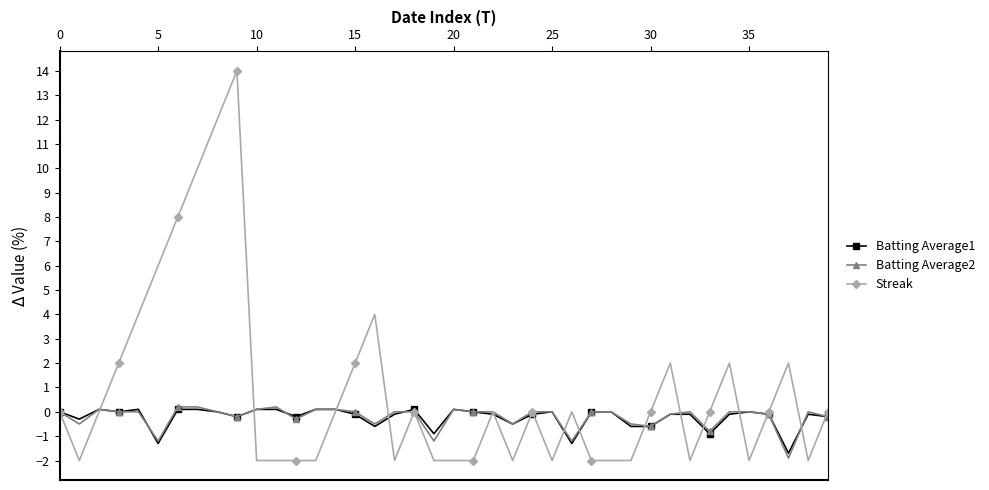

Which series has the largest total across all categories?

Streak